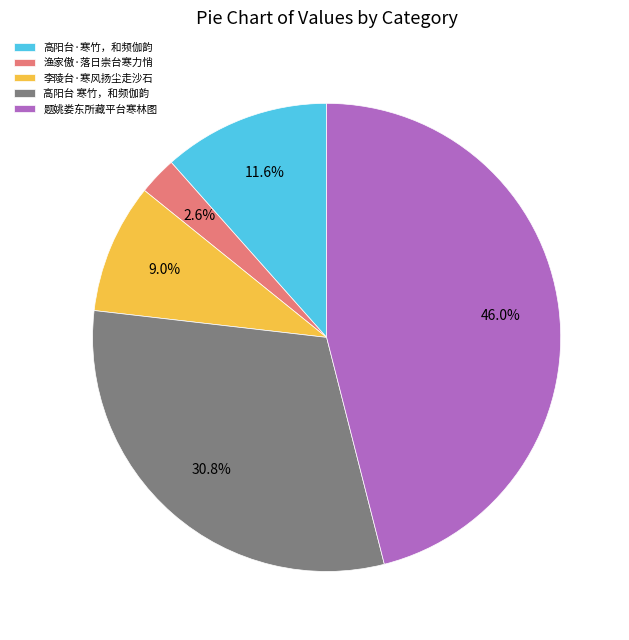

What is the largest slice in the pie chart?

题姚娄东所藏平台寒林图